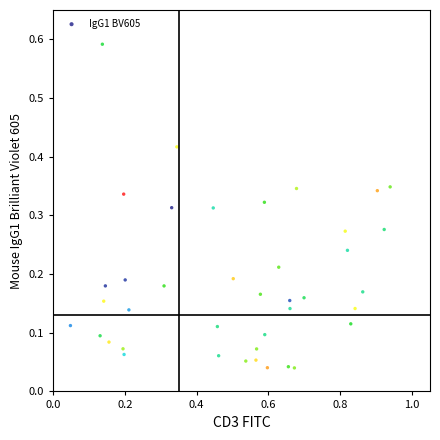

What is the range of X values (max minus min)?

0.9